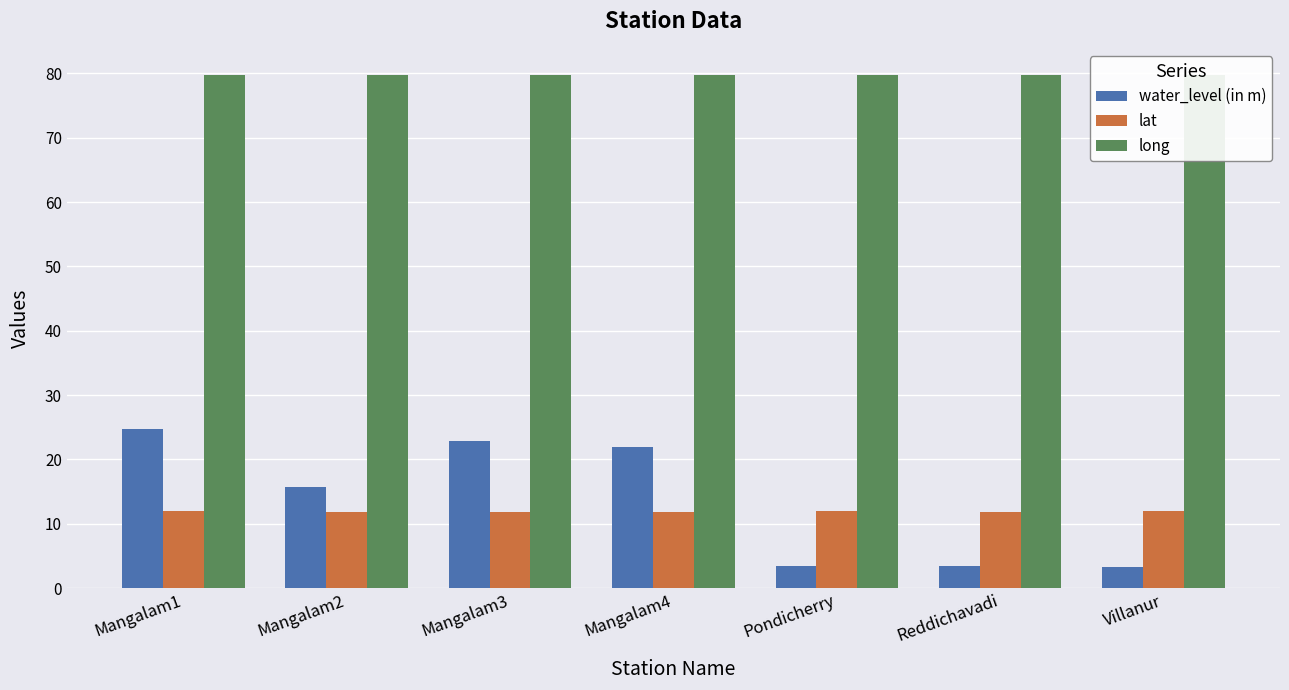

Between Mangalam2 and Mangalam3, which series saw the biggest shift?

water_level (in m)